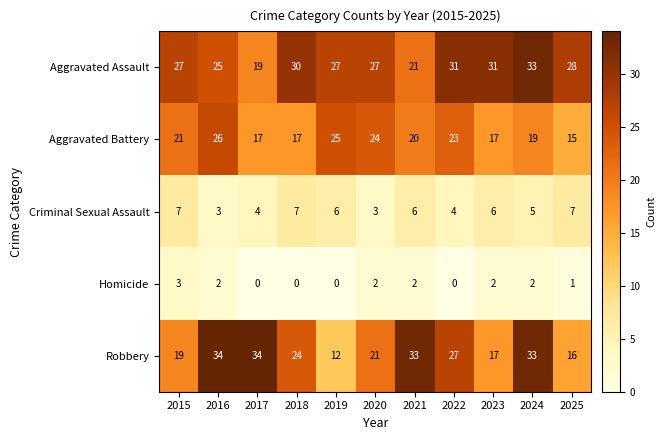

Which series has the largest range (max minus min)?

Robbery